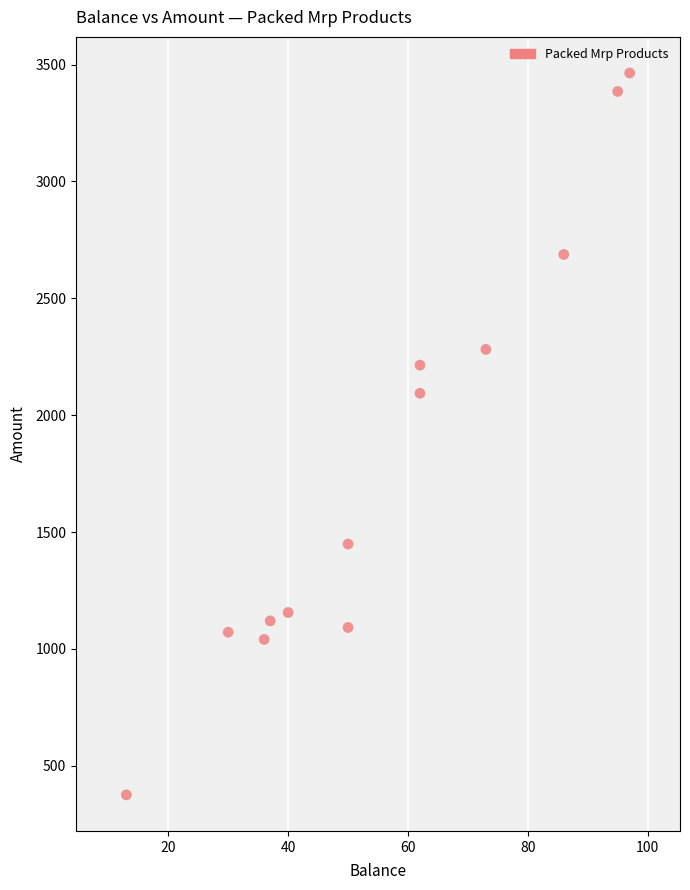

What Y value in the scatter plot is closest to 1919?

2093.5